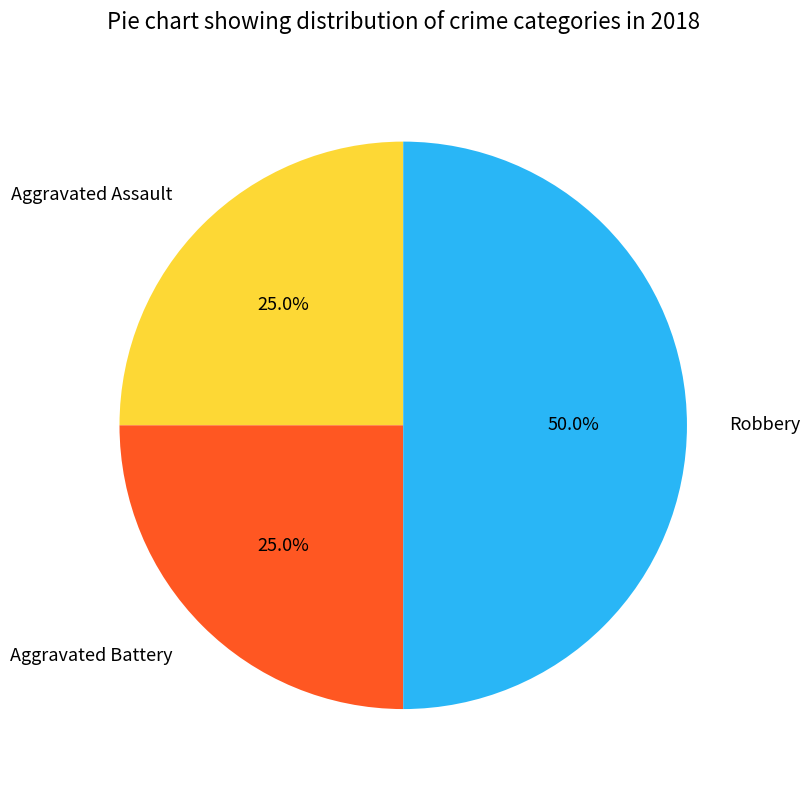

To the nearest percent, what is the difference between the largest and smallest slice percentages?

25%